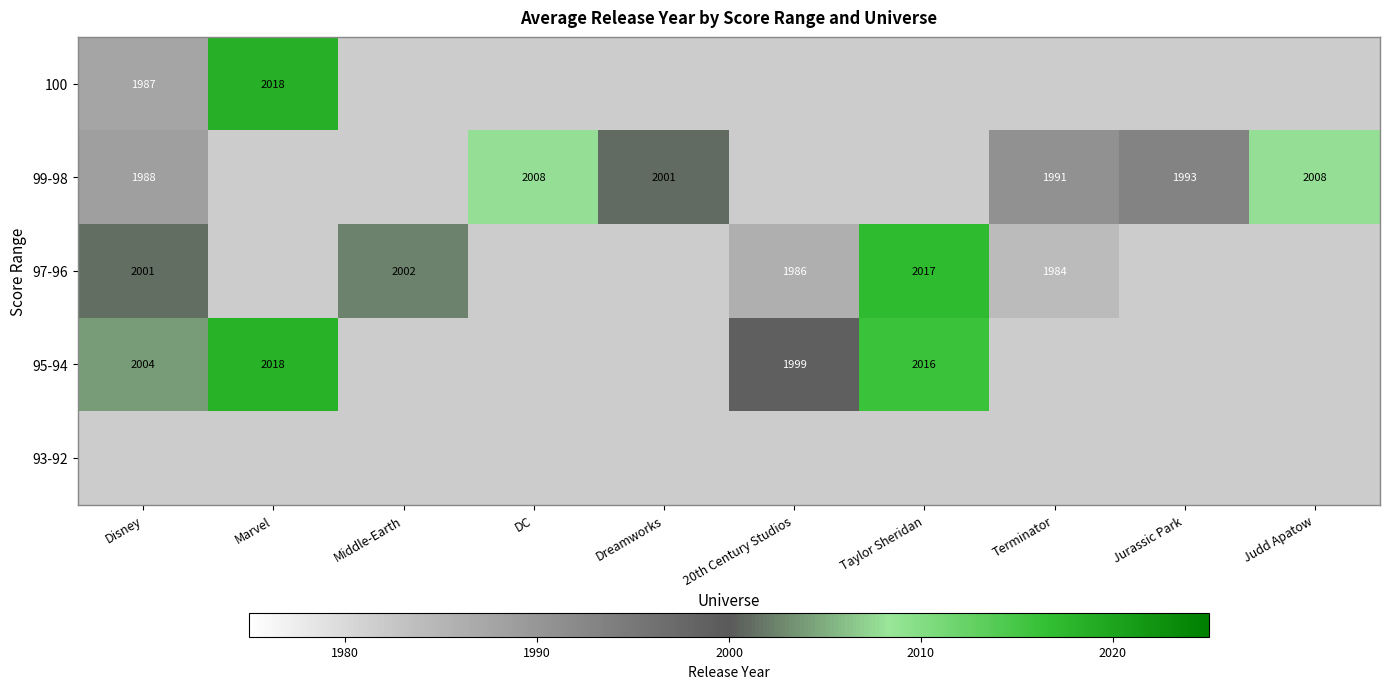

The value of 97-96 at Terminator is 3132.3. True or false?

False